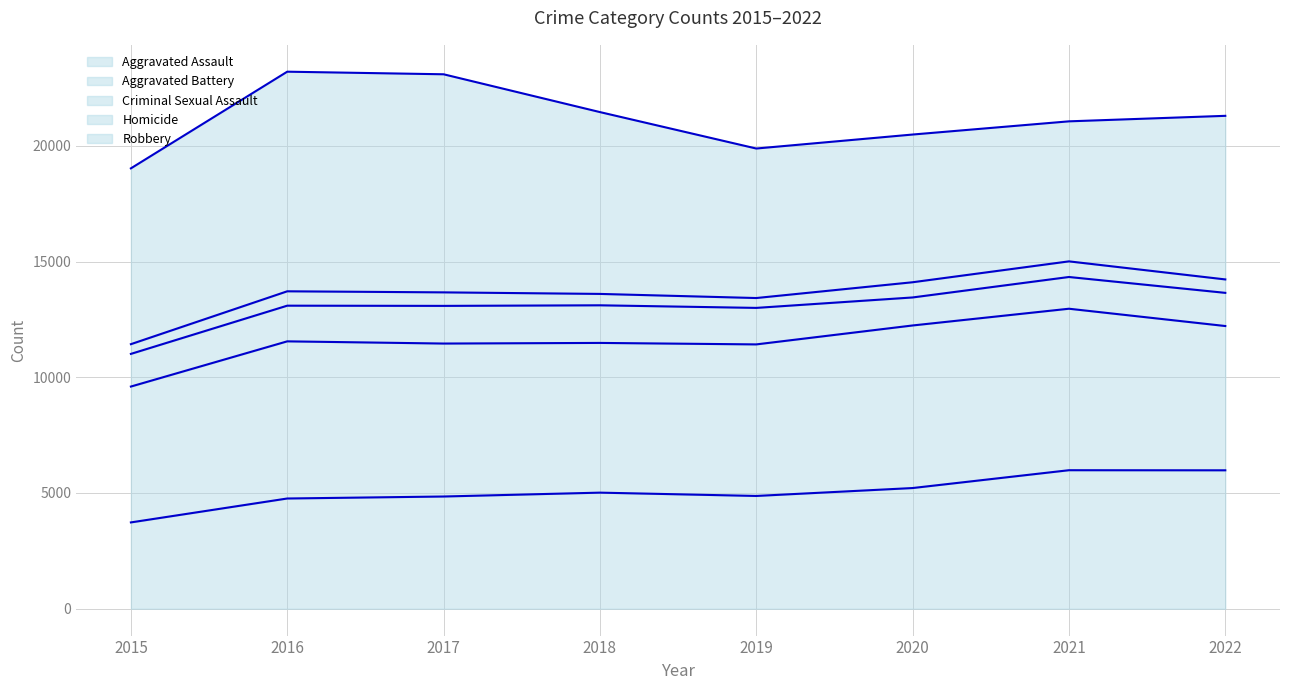

Is it true that Robbery line equals 14569 at 2016?

False